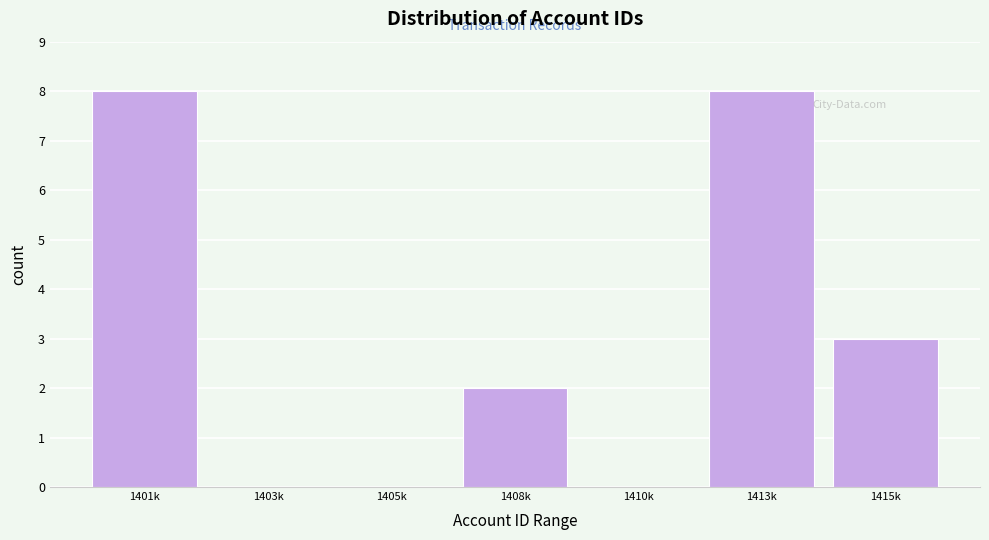

Reading right to left, extract all data points from this chart.

1415k=3	1413k=8	1410k=0	1408k=2	1405k=0	1403k=0	1401k=8